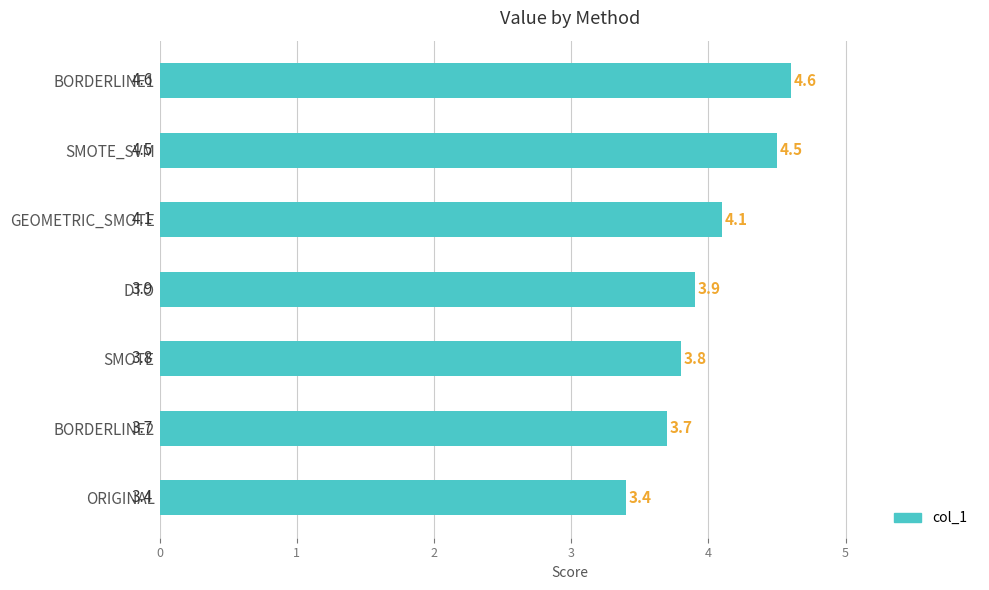

Reading bottom to top, what are all the values shown in this chart?

ORIGINAL=3.4	BORDERLINE2=3.7	SMOTE=3.8	DTO=3.9	GEOMETRIC_SMOTE=4.1	SMOTE_SVM=4.5	BORDERLINE1=4.6